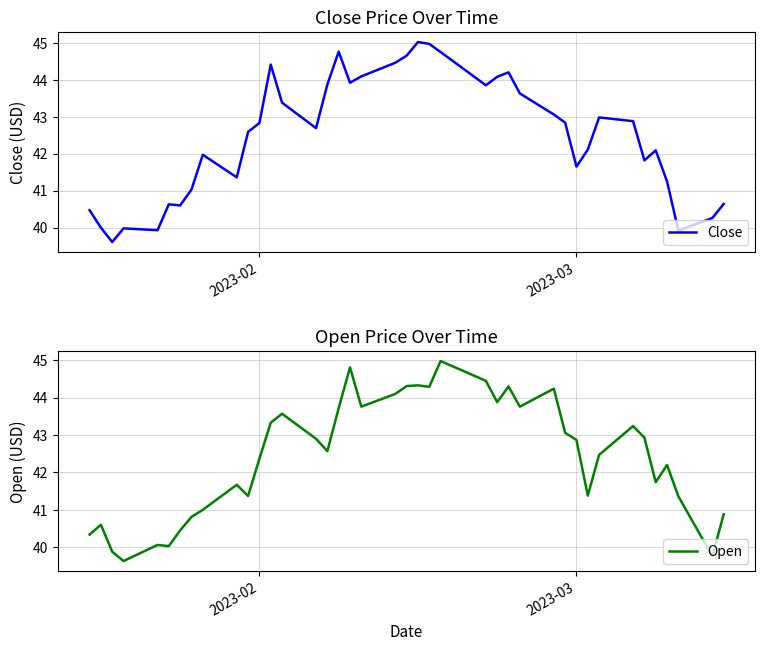

What are all the series names shown in the legend?

Close, Open